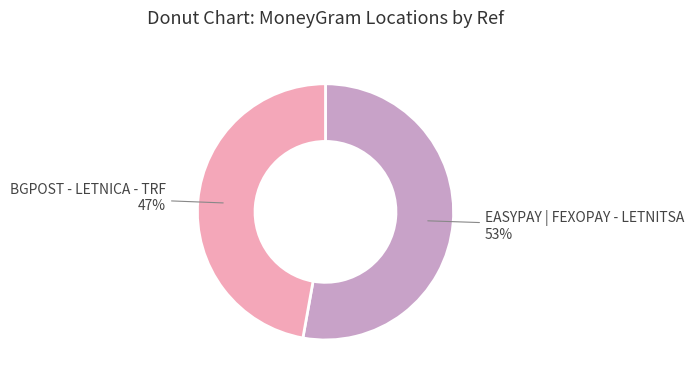

Count the number of slices in the pie.

2